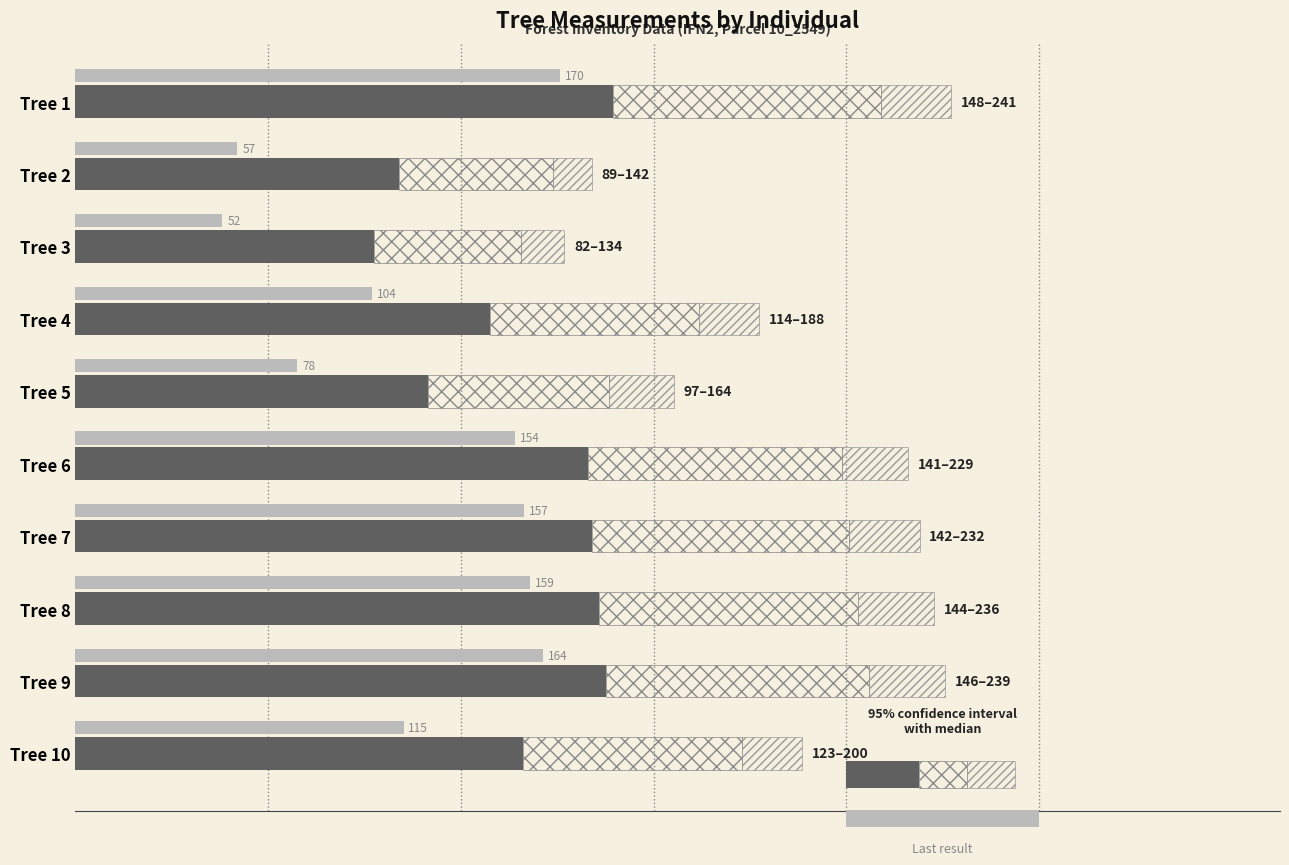

Is it true that dbh×5 (cross-hatch) equals 72.8 at Tree 3?

False